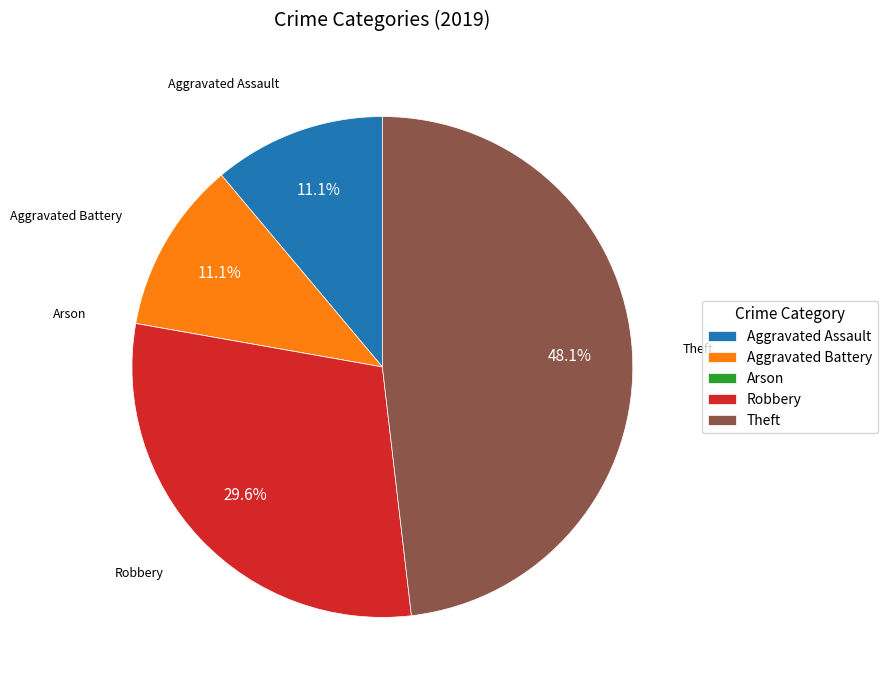

Which has a higher value, Aggravated Assault or Robbery?

Robbery